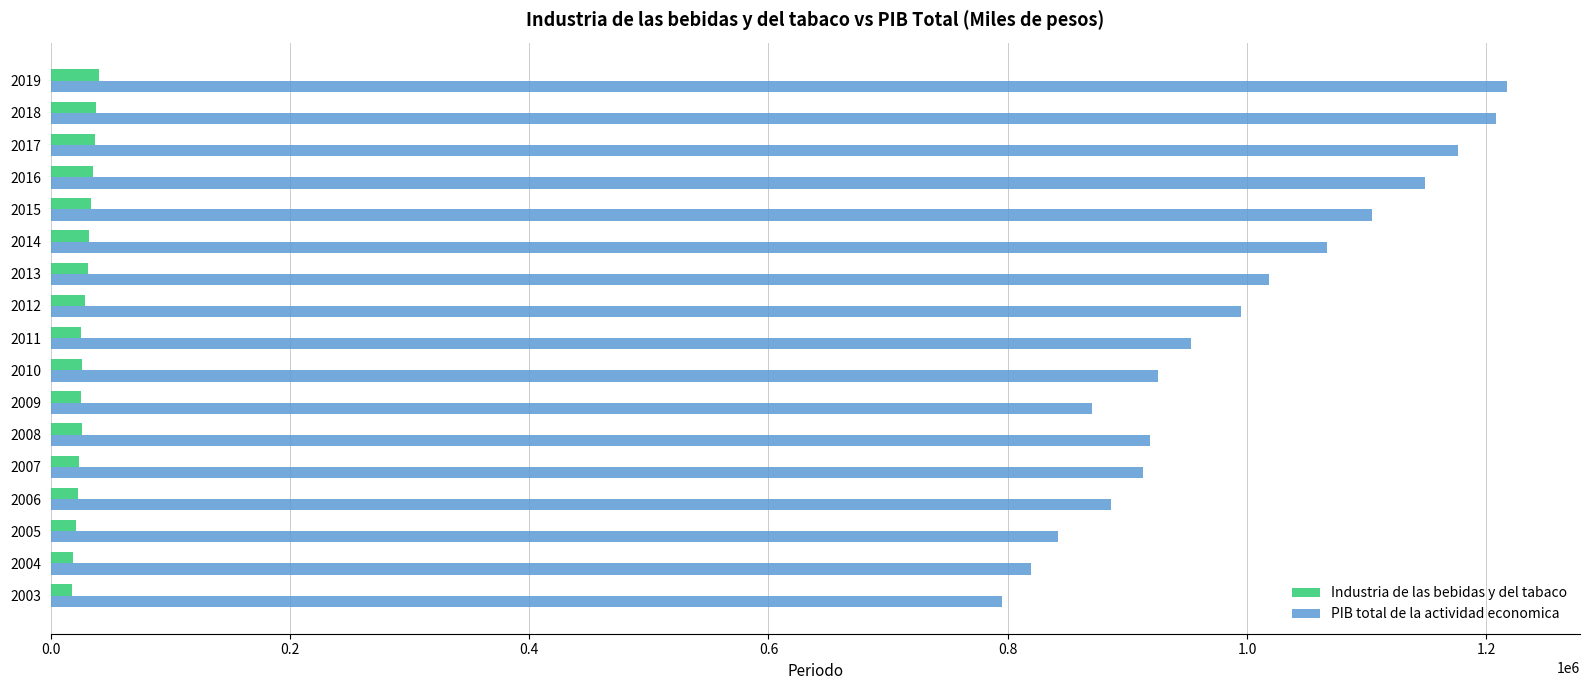

What are all the series names shown in the legend?

Industria de las bebidas y del tabaco, PIB total de la actividad economica